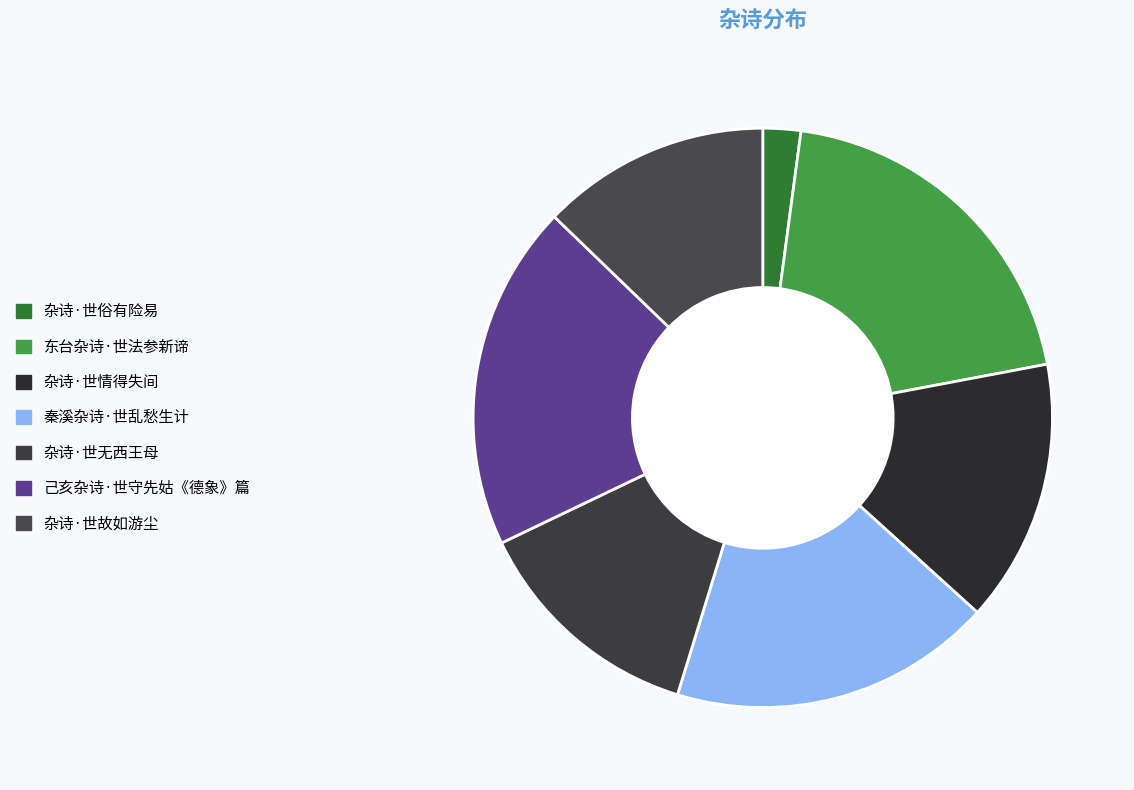

Is it true that 秦溪杂诗·世乱愁生计 is 18% of the pie?

True